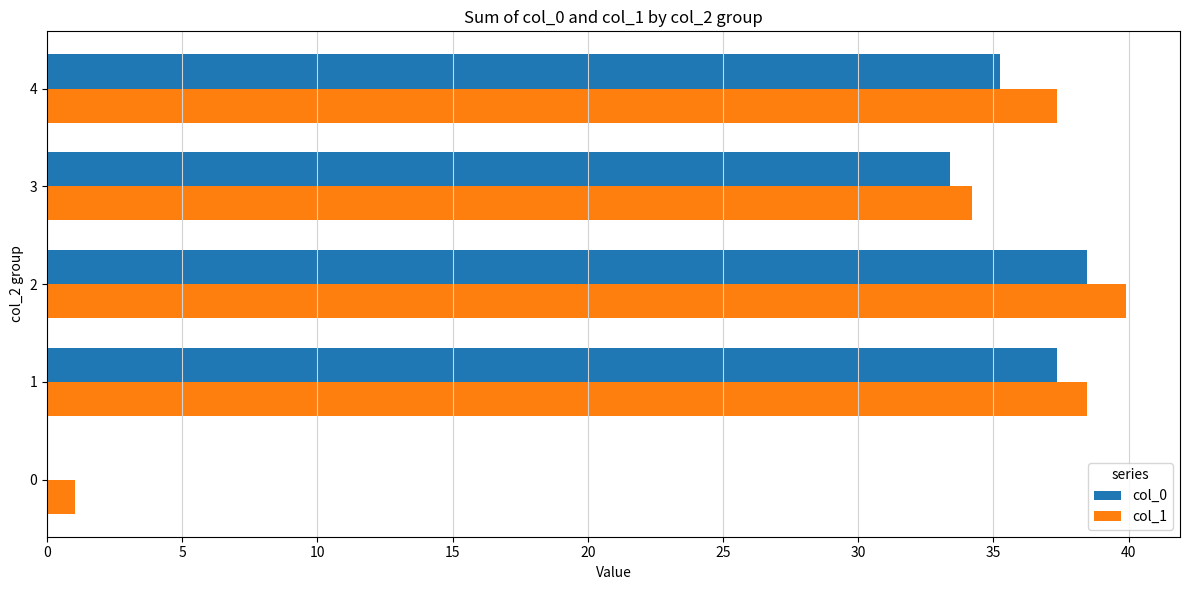

Which series has the largest range (max minus min)?

col_1